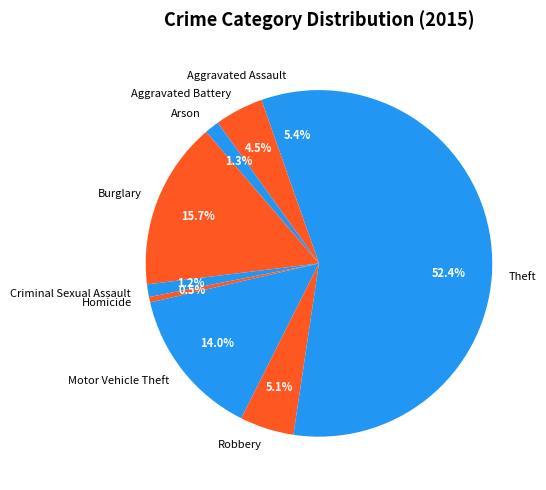

To the nearest percent, what percentage of the pie is Theft?

52%